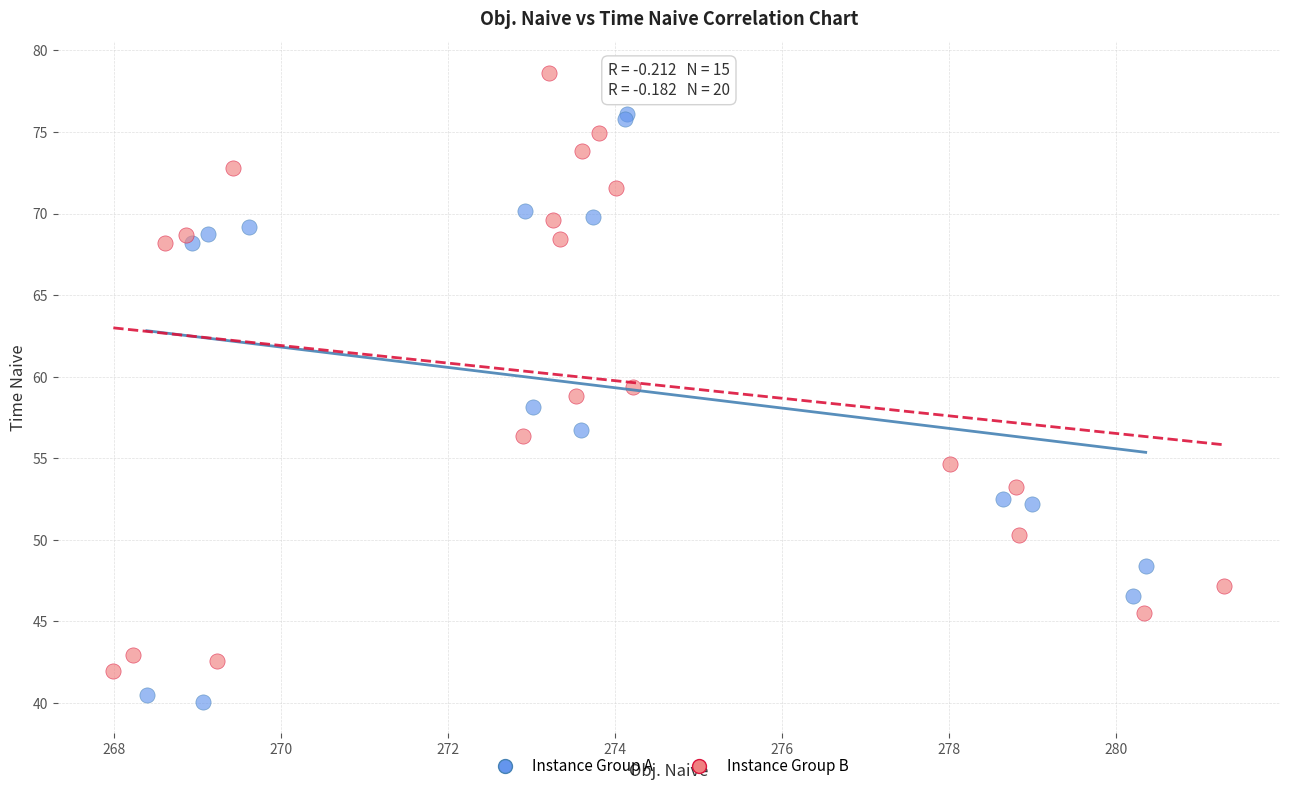

Which series reaches the maximum Y coordinate?

Instance Group B